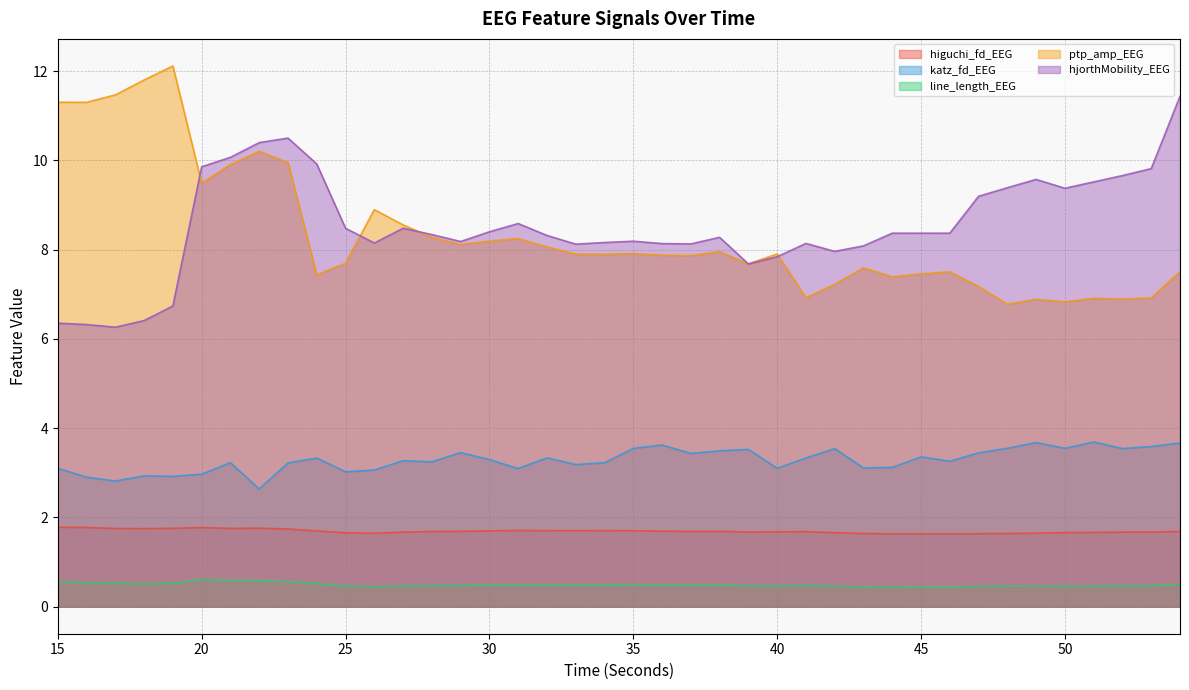

True or false: hjorthMobility_EEG and katz_fd_EEG intersect in this chart.

False